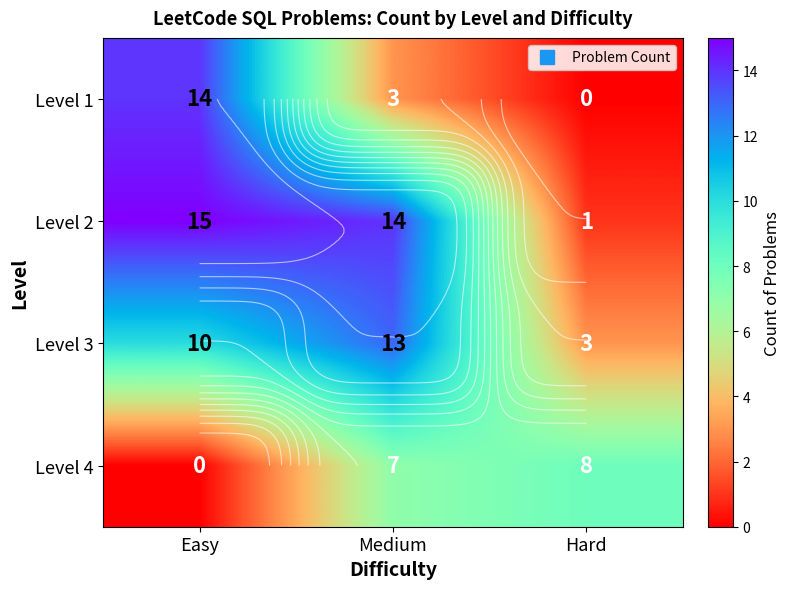

What is the maximum value shown in the chart?

15